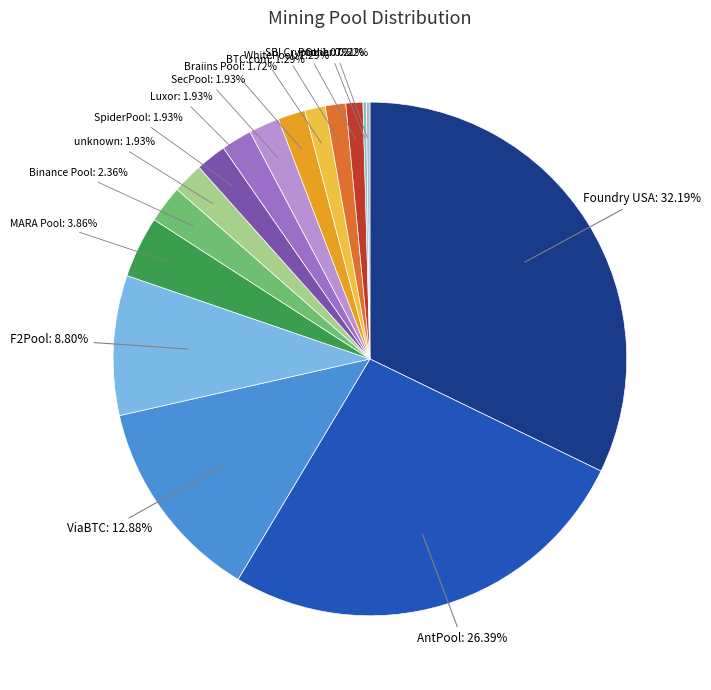

Which category has the biggest portion of the pie?

Foundry USA: 32.19%